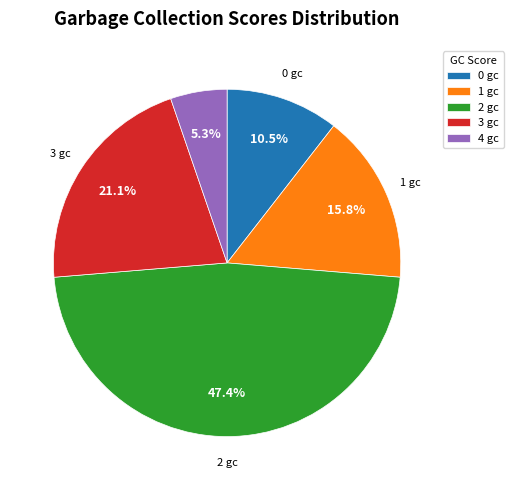

How many segments does this pie chart have?

5